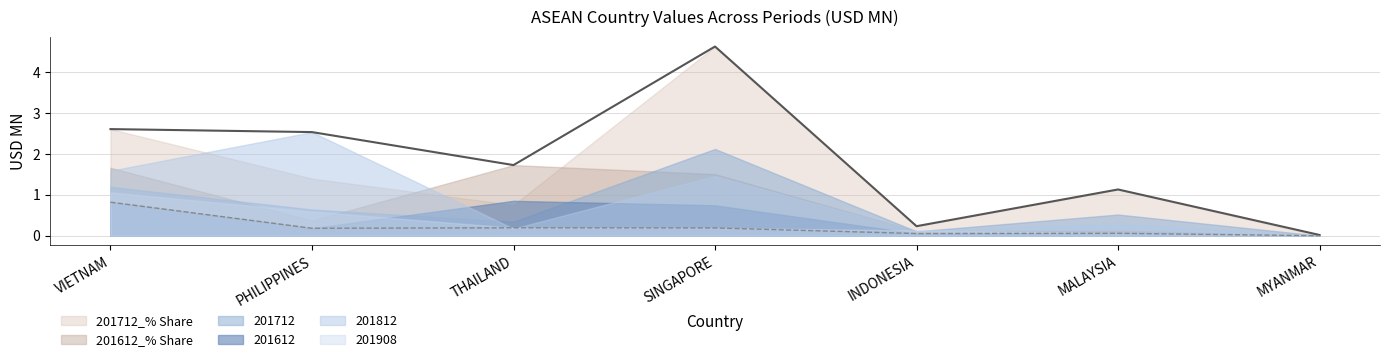

True or false: 201712 has a value of 1.2 at VIETNAM.

True